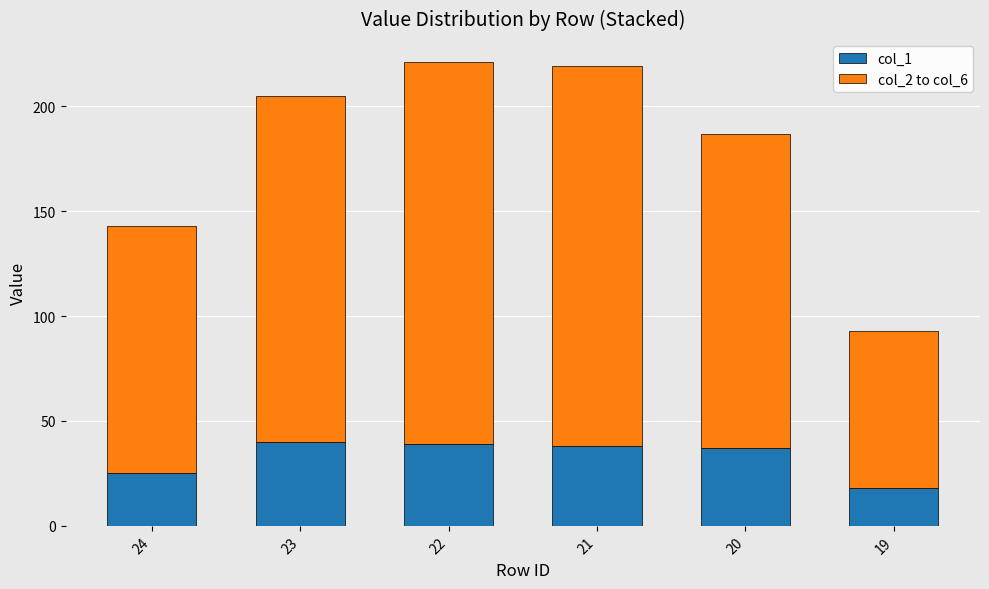

True or false: col_1 has a value of 19 at 23.

False